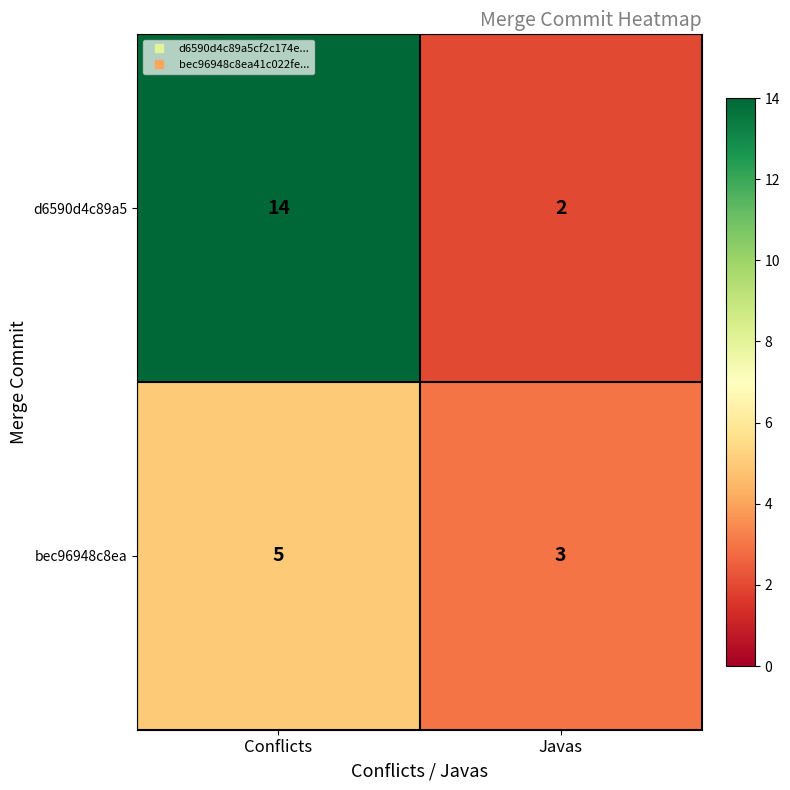

What is the total value across all series at Conflicts?

19